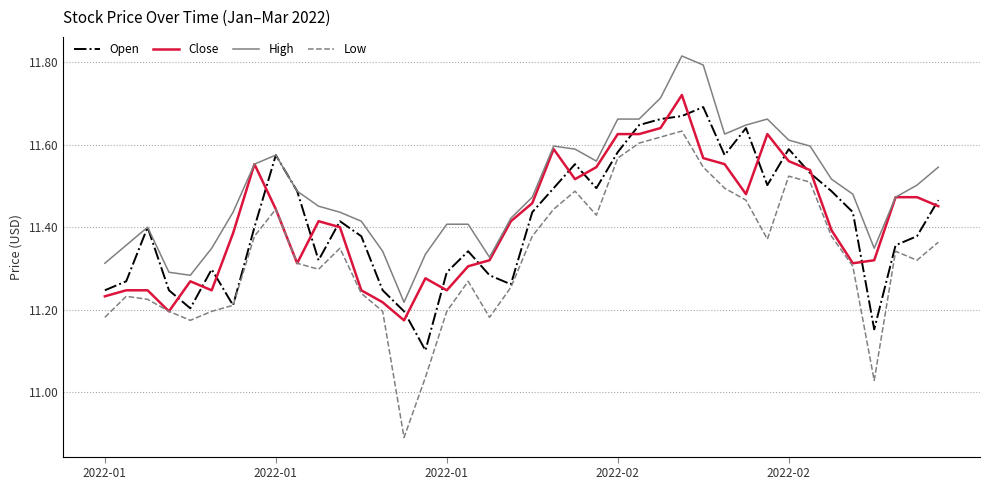

True or false: Close and Open cross at least once.

True